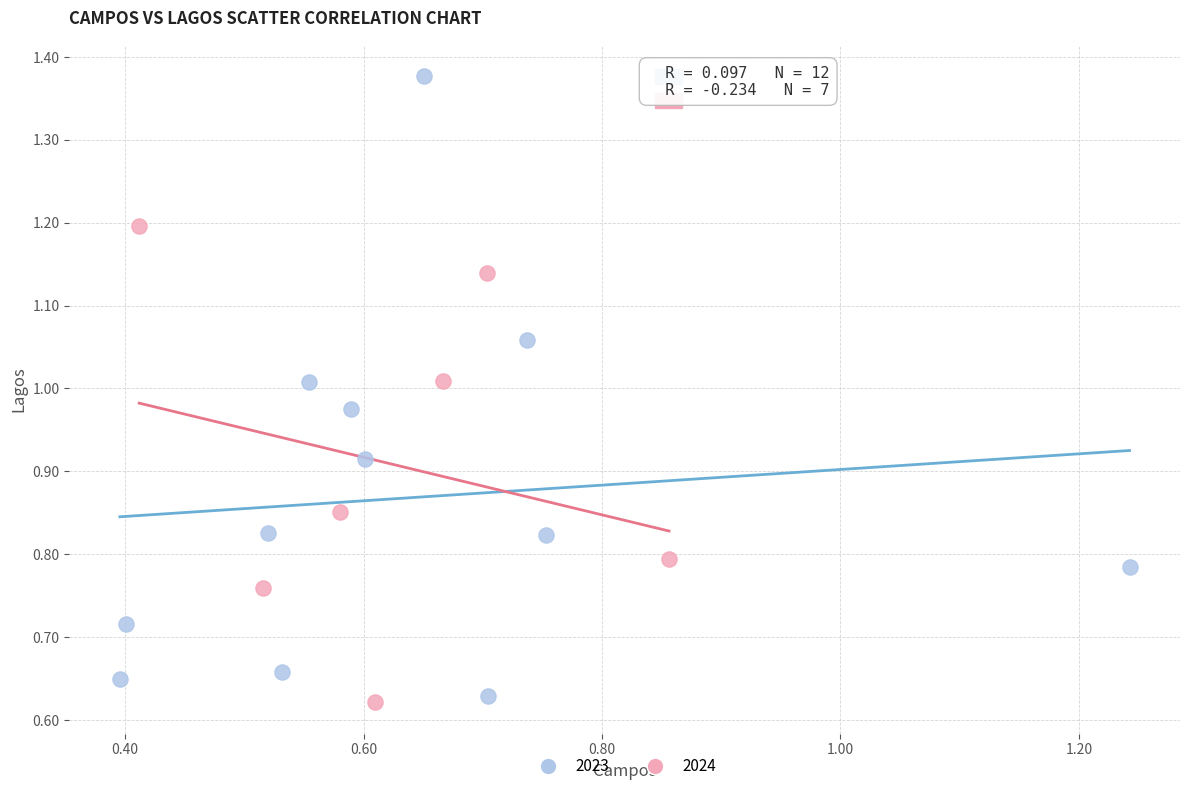

Which series reaches the maximum Y coordinate?

2023